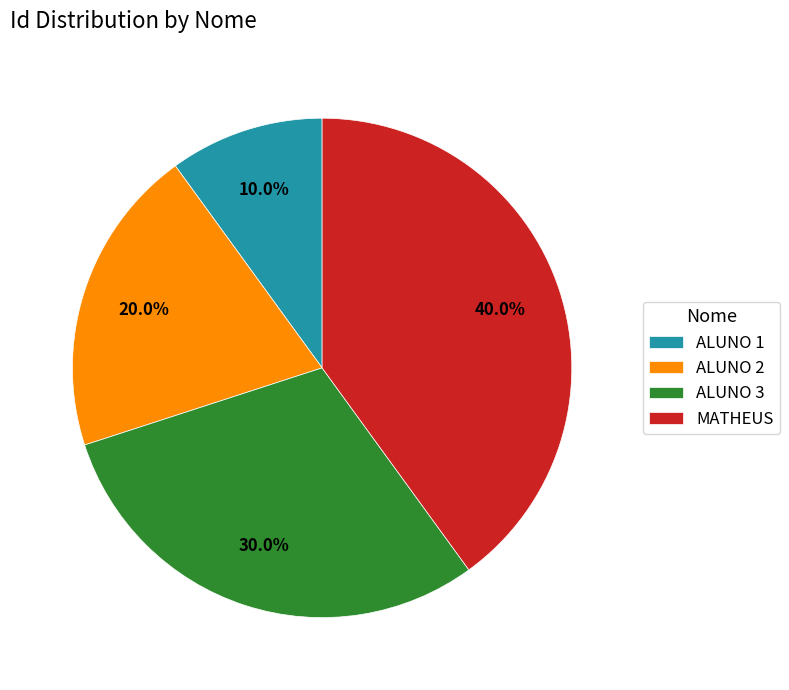

Combined, do MATHEUS and ALUNO 2 account for over 50%?

Yes